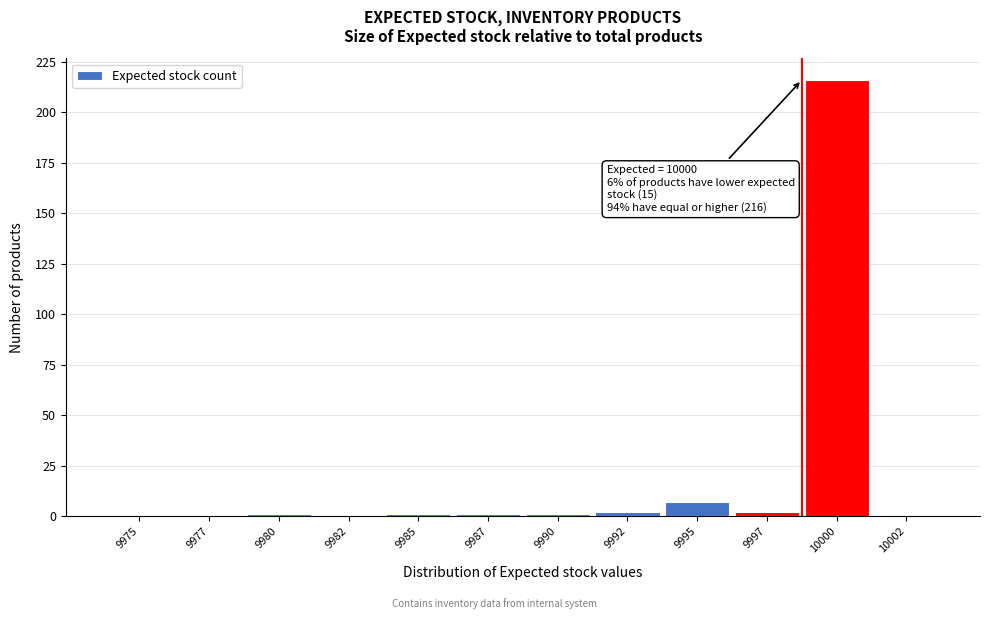

Reading left to right, extract all data points from this chart.

9975=0	9977=0	9980=1	9982=0	9985=1	9987=1	9990=1	9992=2	9995=7	9997=2	10000=216	10002=0